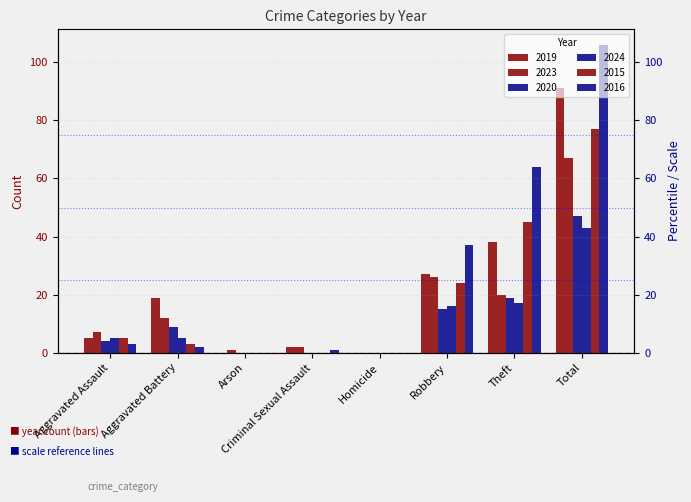

At how many categories does at least one series exceed 9?

4